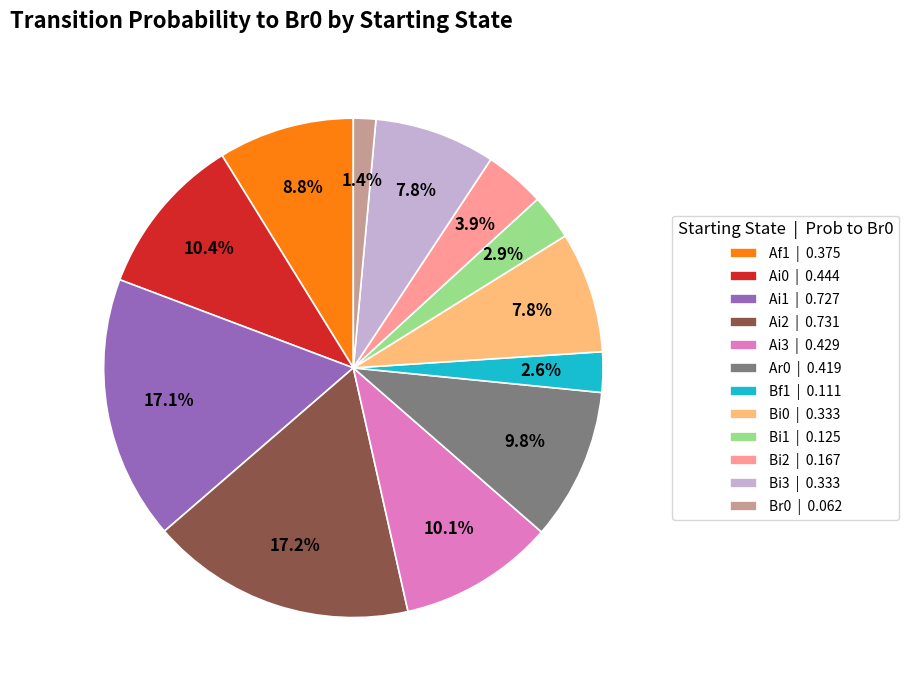

What is the ratio of the value at Ai3 | 0.429 to the value at Bf1 | 0.111?

3.9